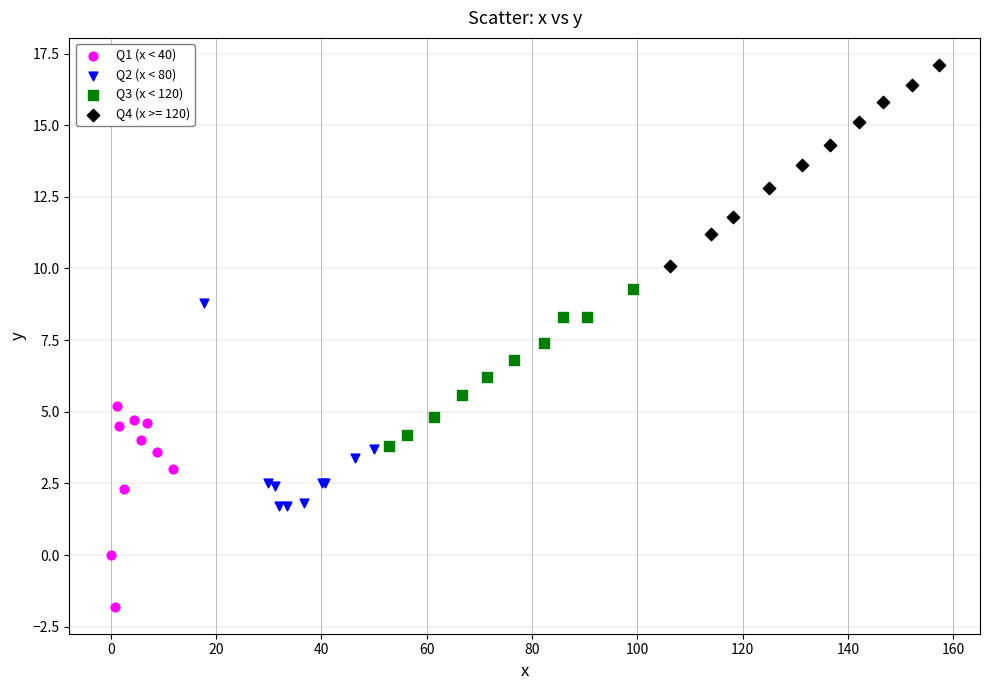

Which series contains the lowest Y value?

Q1 (x < 40)